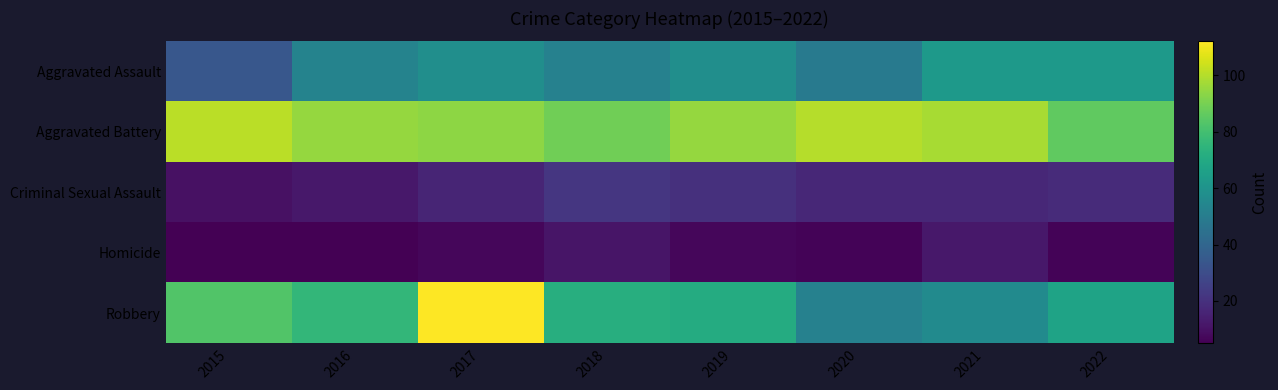

At 2016, list the series in order from largest to smallest.

Aggravated Battery, Robbery, Aggravated Assault, Criminal Sexual Assault, Homicide